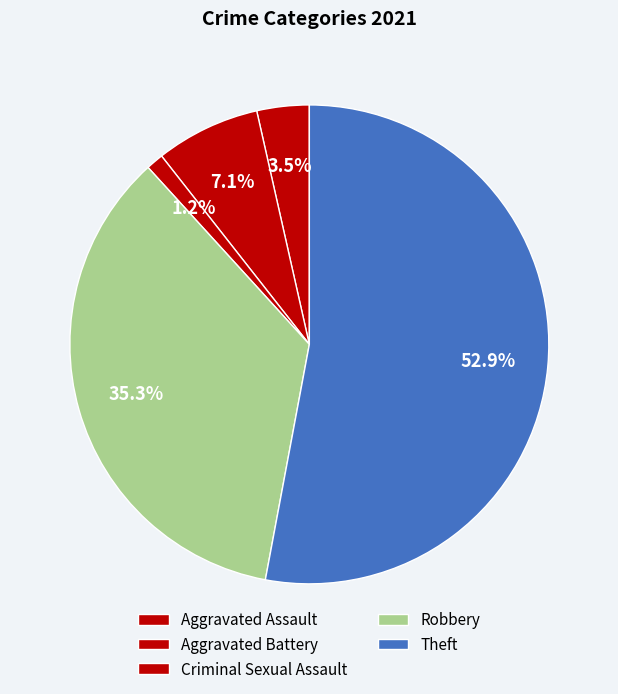

To the nearest percent, what percentage of the pie is Theft?

53%